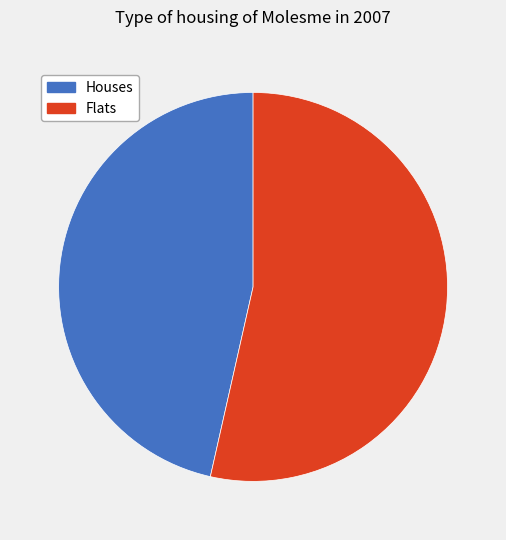

Do Houses and Flats together represent more than half of the pie?

Yes